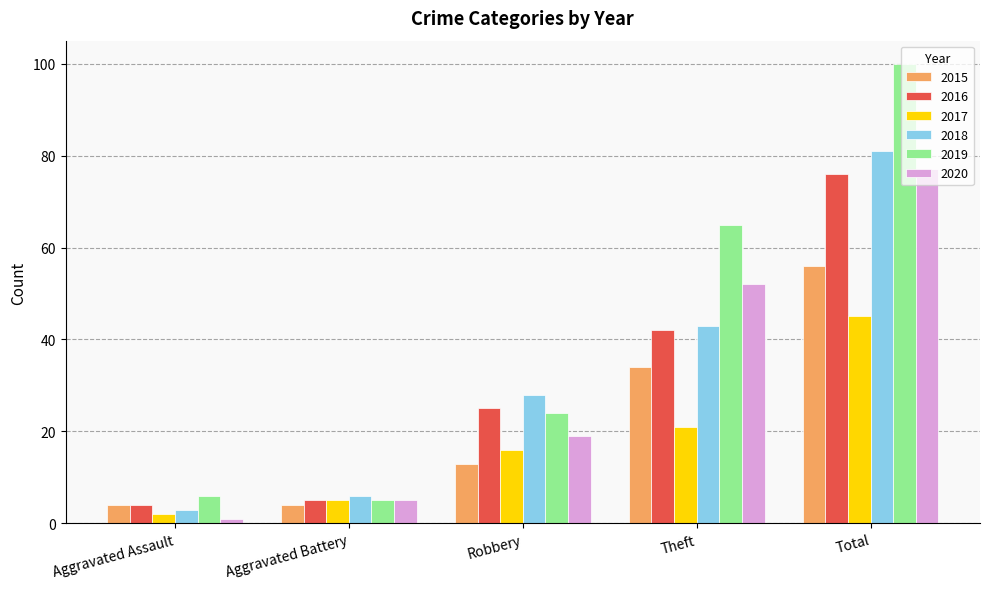

How many groups of bars are there?

5